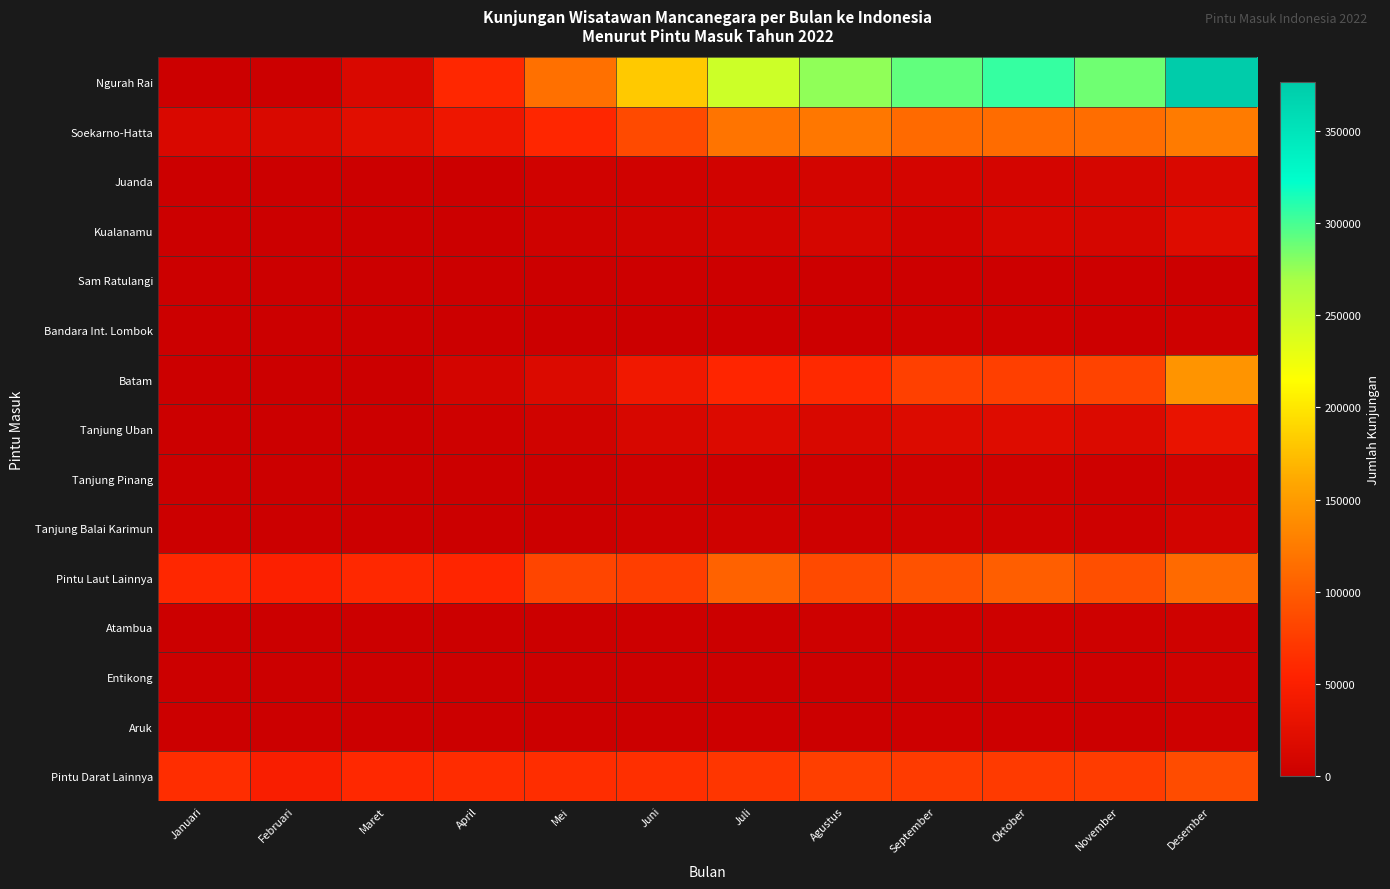

Reading right to left, what are all the values shown in this chart?

Ngurah Rai: Desember=376361	November=287025	Oktober=305152	September=291115	Agustus=276627	Juli=246442	Juni=181545	Mei=115553	April=58315	Maret=14617	Februari=1293	Januari=0
Soekarno-Hatta: Desember=124475	November=113729	Oktober=112527	September=111033	Agustus=121427	Juli=119179	Juni=85587	Mei=57844	April=36061	Maret=23320	Februari=15406	Januari=14073
Juanda: Desember=14264	November=9644	Oktober=9415	September=9152	Agustus=8386	Juli=6087	Juni=4722	Mei=4598	April=1468	Maret=57	Februari=0	Januari=0
Kualanamu: Desember=19198	November=10615	Oktober=11454	September=5895	Agustus=10287	Juli=7518	Juni=5165	Mei=3861	April=494	Maret=11	Februari=0	Januari=0
Sam Ratulangi: Desember=1142	November=1721	Oktober=1581	September=2178	Agustus=1758	Juli=1684	Juni=1472	Mei=843	April=851	Maret=1045	Februari=647	Januari=466
Bandara Int. Lombok: Desember=2914	November=1921	Oktober=2226	September=2251	Agustus=2054	Juli=1658	Juni=1011	Mei=487	April=0	Maret=12	Februari=488	Januari=0
Batam: Desember=144521	November=80216	Oktober=77752	September=77981	Agustus=59750	Juli=56610	Juni=39649	Mei=16741	April=8136	Maret=995	Februari=329	Januari=240
Tanjung Uban: Desember=31367	November=16473	Oktober=19932	September=18218	Agustus=13277	Juli=16988	Juni=12509	Mei=5281	April=2998	Maret=367	Februari=31	Januari=88
Tanjung Pinang: Desember=5475	November=3117	Oktober=3912	September=3716	Agustus=2801	Juli=1965	Juni=2758	Mei=1141	April=660	Maret=1	Februari=4	Januari=0
Tanjung Balai Karimun: Desember=6684	November=3588	Oktober=4085	September=4188	Agustus=3139	Juli=4122	Juni=2519	Mei=659	April=0	Maret=0	Februari=0	Januari=0
Pintu Laut Lainnya: Desember=111006	November=90127	Oktober=101617	September=92519	Agustus=85919	Juli=104446	Juni=77149	Mei=81839	April=57271	Maret=58991	Februari=51158	Januari=58111
Atambua: Desember=4300	November=2511	Oktober=2646	September=2672	Agustus=3120	Juli=1149	Juni=1792	Mei=1203	April=737	Maret=317	Februari=226	Januari=234
Entikong: Desember=3877	November=1771	Oktober=1804	September=1360	Agustus=745	Juli=646	Juni=789	Mei=556	April=254	Maret=2	Februari=0	Januari=0
Aruk: Desember=3020	November=1197	Oktober=2116	September=1692	Agustus=1149	Juli=1792	Juni=969	Mei=622	April=218	Maret=0	Februari=0	Januari=0
Pintu Darat Lainnya: Desember=88041	November=74974	Oktober=72773	September=73591	Agustus=77759	Juli=70142	Juni=65187	Mei=62990	April=62361	Maret=58891	Februari=47910	Januari=63067